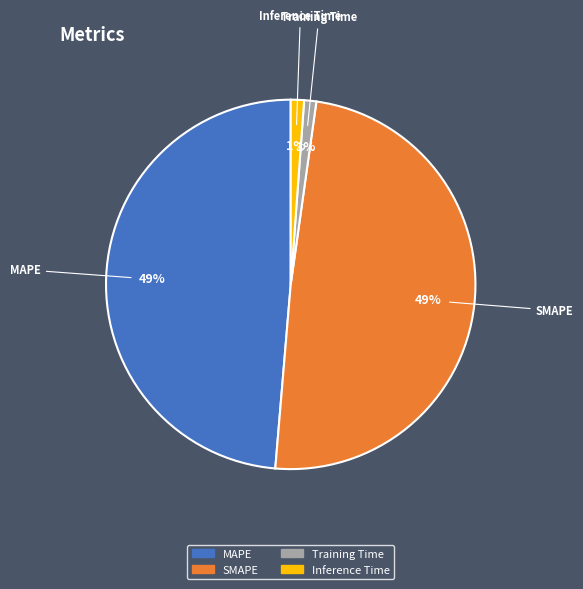

Is Inference Time the majority of the pie?

No